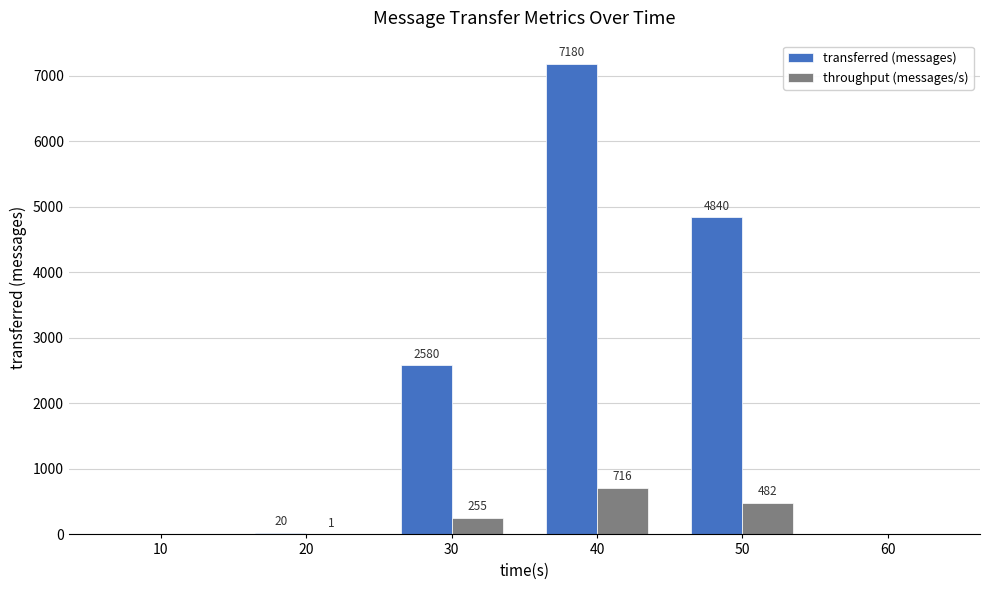

How many data points does each series have?

6